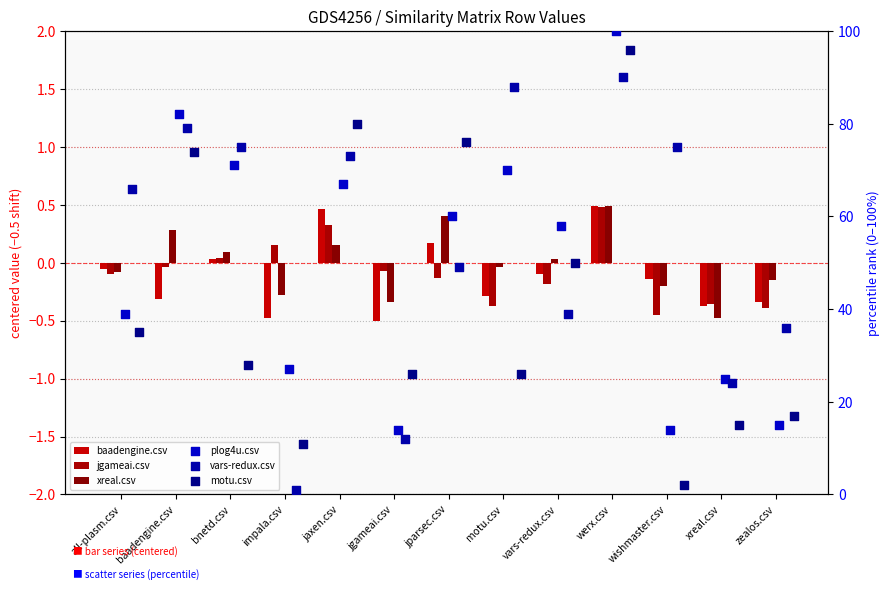

At how many categories does at least one series exceed 61?

8